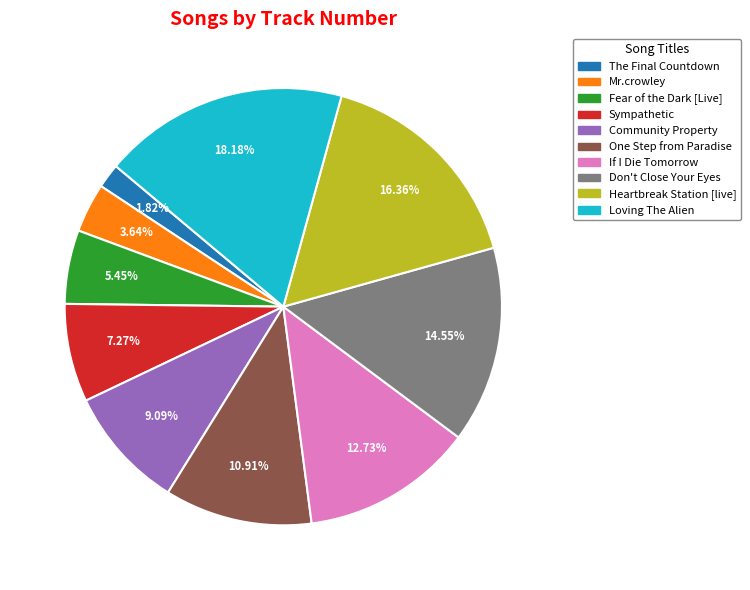

To the nearest percent, what is the difference between the Loving The Alien and Heartbreak Station [live] slice percentages?

2%